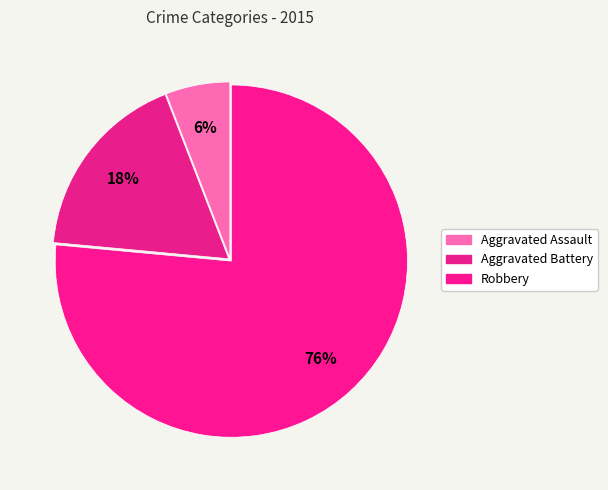

How many slices are in this pie chart?

3